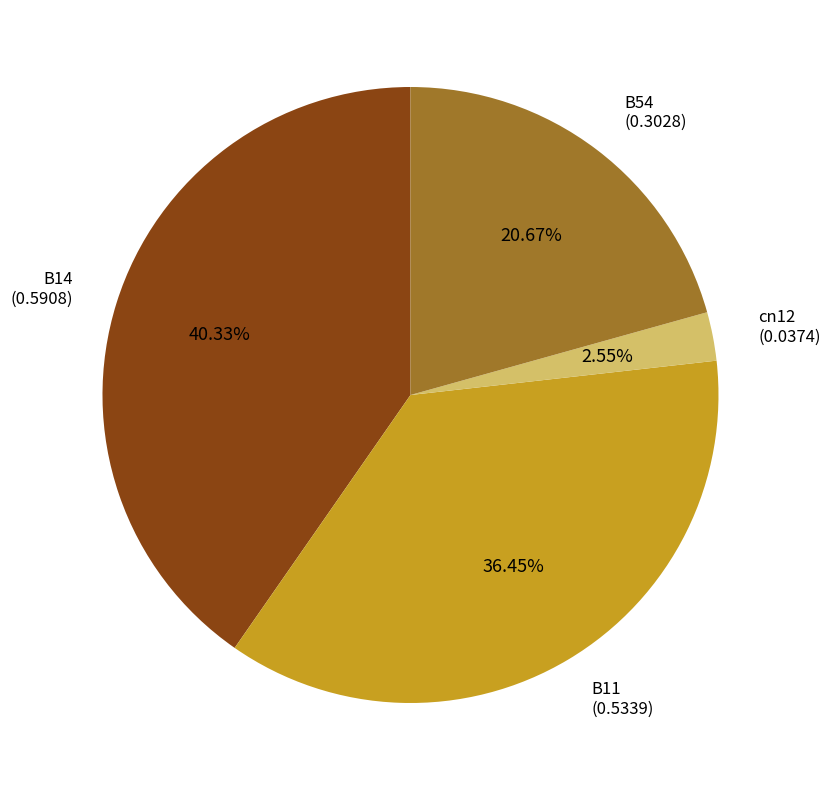

How many slices are in this pie chart?

4